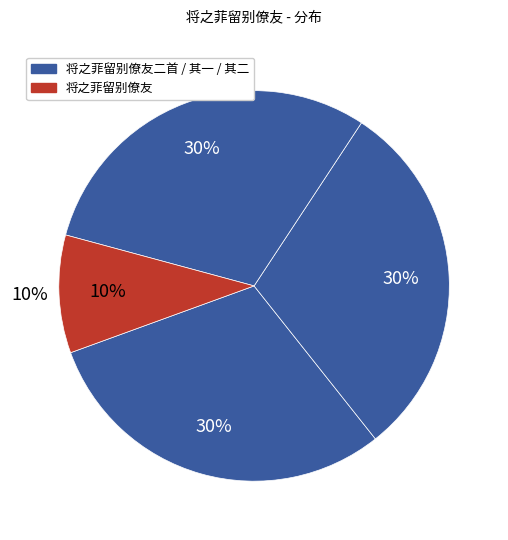

How many slices are in this pie chart?

4